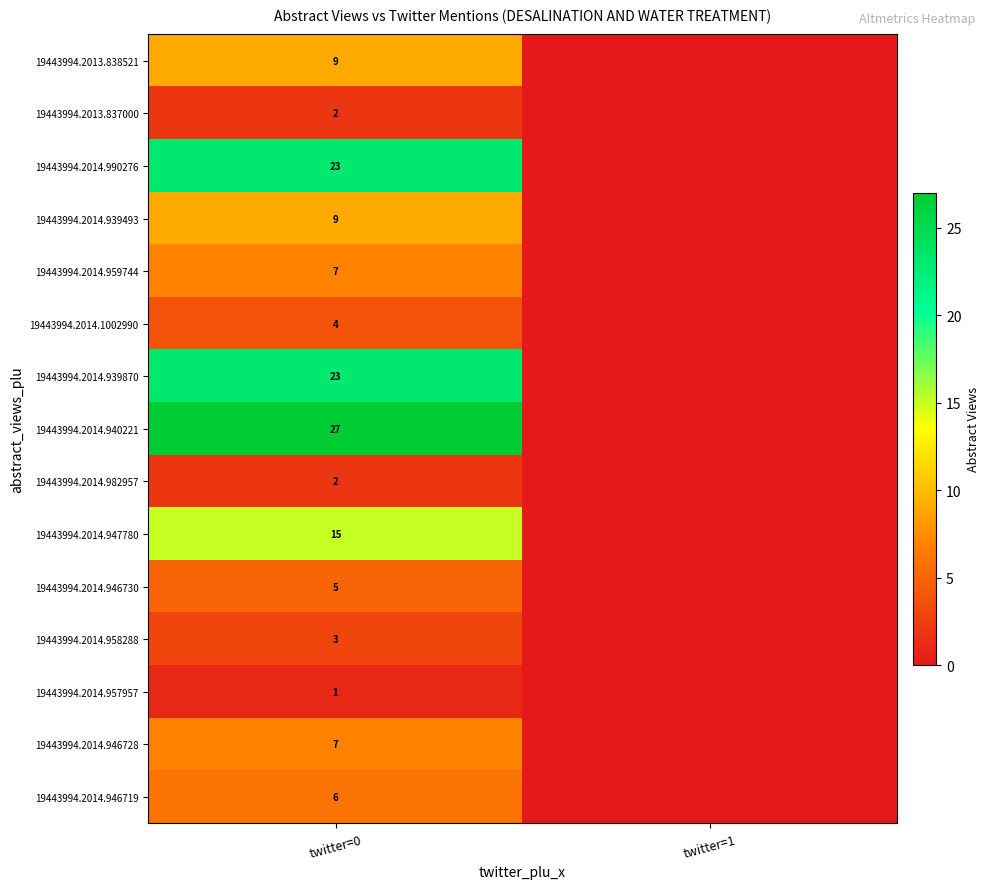

What is the total value across all series at twitter=0?

143